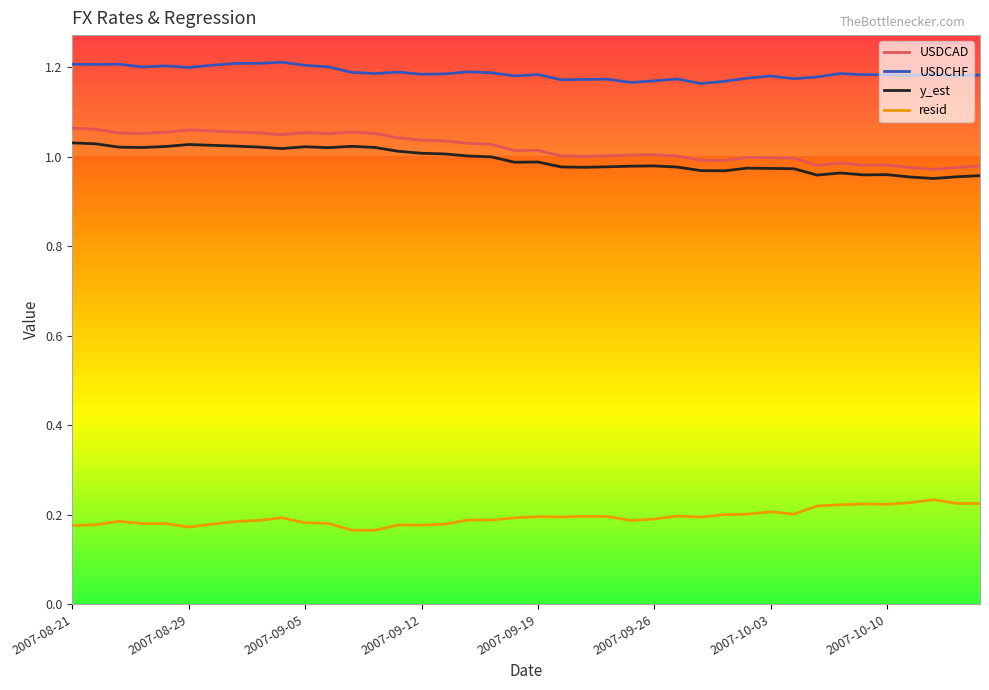

Which series has the largest total across all categories?

USDCHF